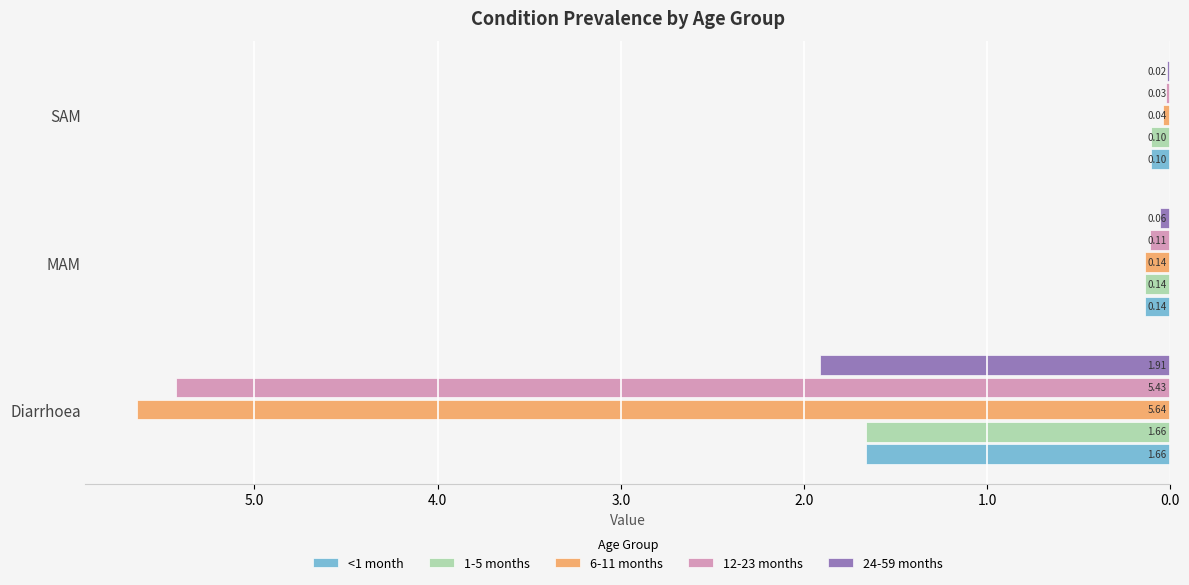

What are all the series names shown in the legend?

<1 month, 1-5 months, 6-11 months, 12-23 months, 24-59 months